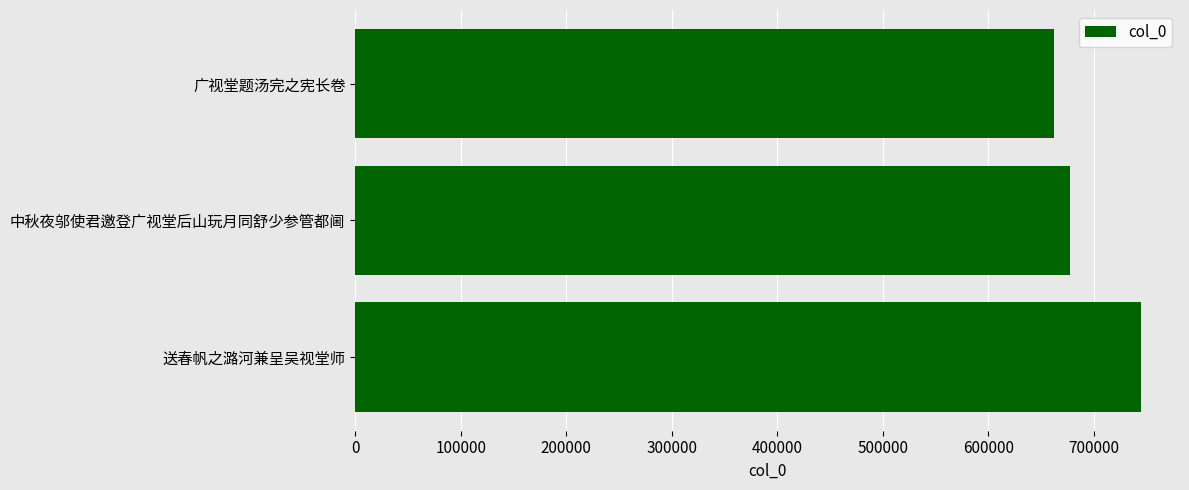

Reading bottom to top, extract all data points from this chart.

744458	677634	662068